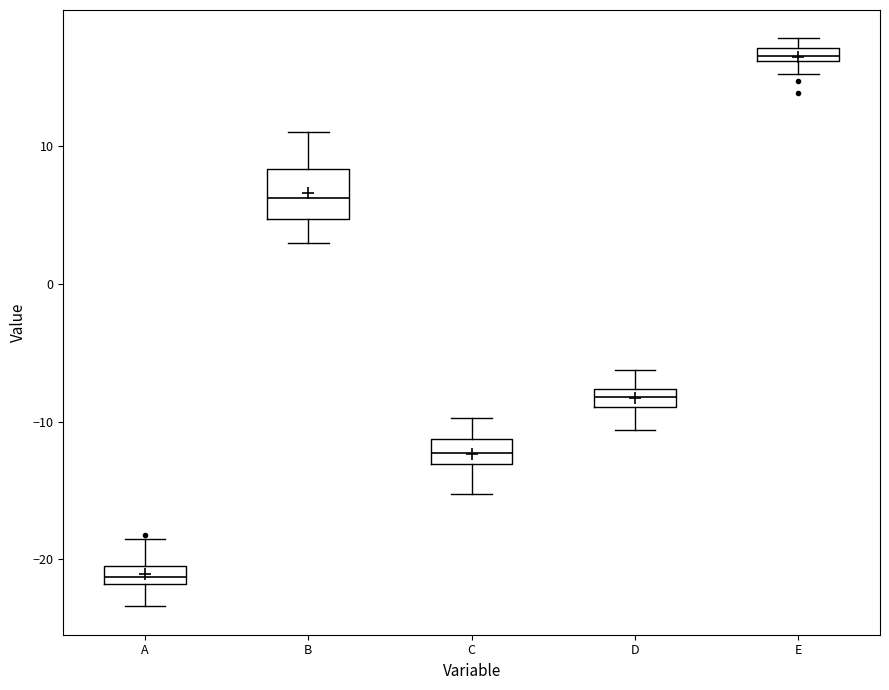

Where is the upper edge of the box for D on the y-axis? The values are not printed on the chart, so give them approximately, as read against the axis.

-8